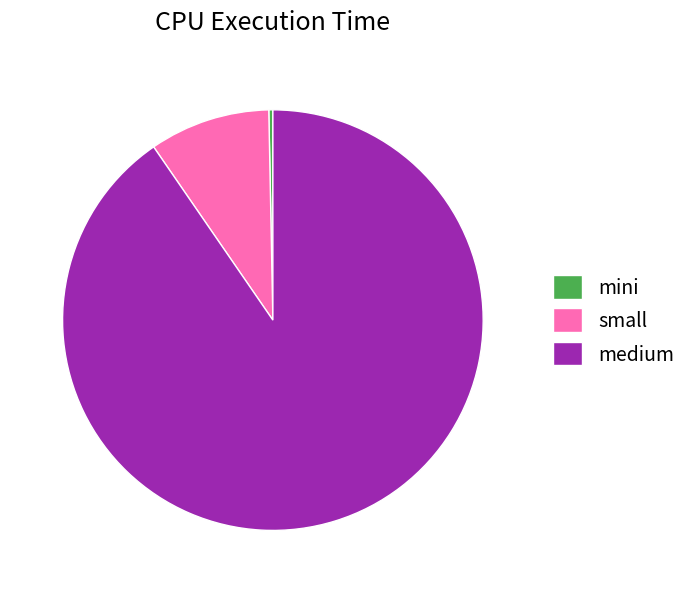

Does medium represent more than half of the total?

Yes